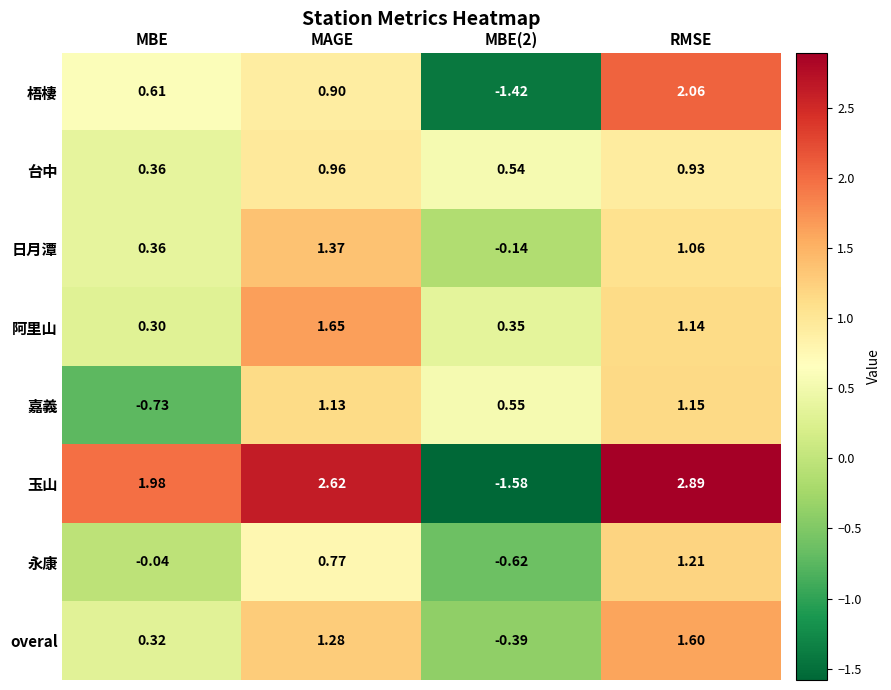

Which series has the widest spread of values?

玉山